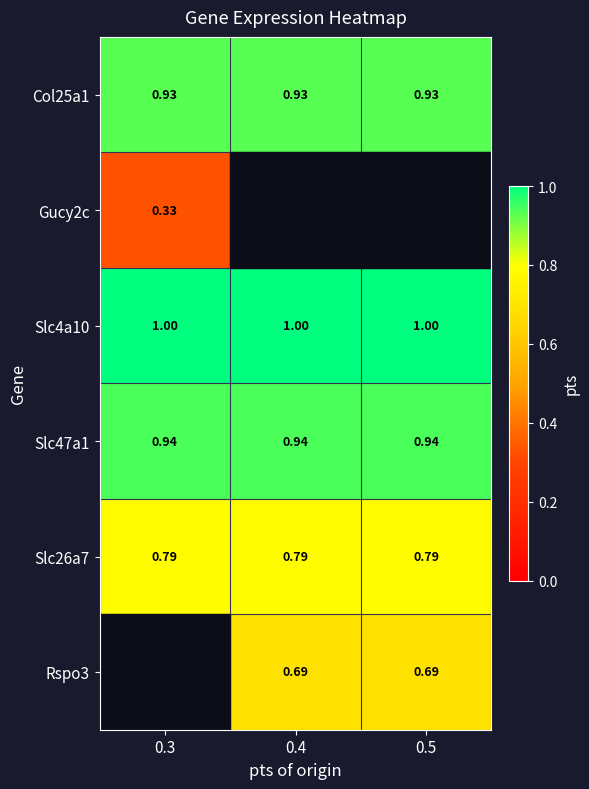

Is the value of Slc26a7 at 0.5 greater than the value of Slc4a10 at 0.5?

No